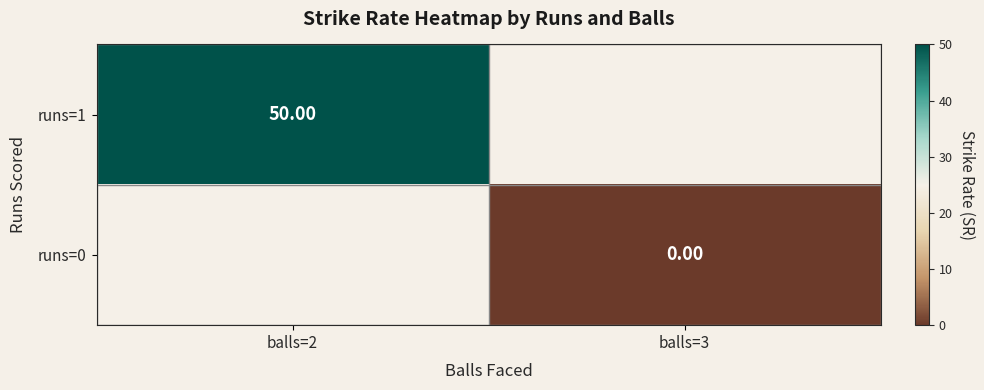

Is the value of runs=0 at balls=3 greater than the value of runs=1 at balls=2?

No